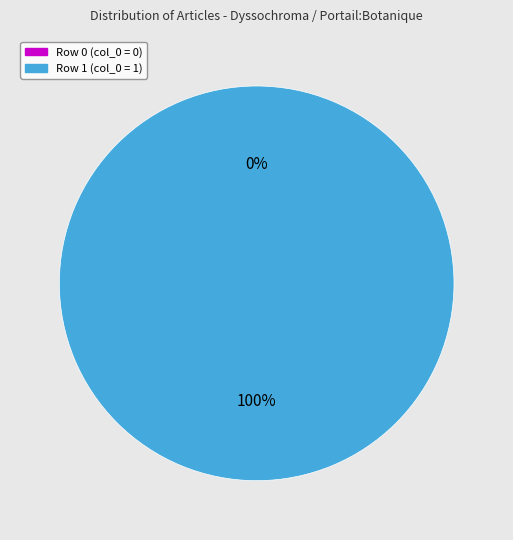

What is the total percentage of Row 1 and Row 0?

100.0%